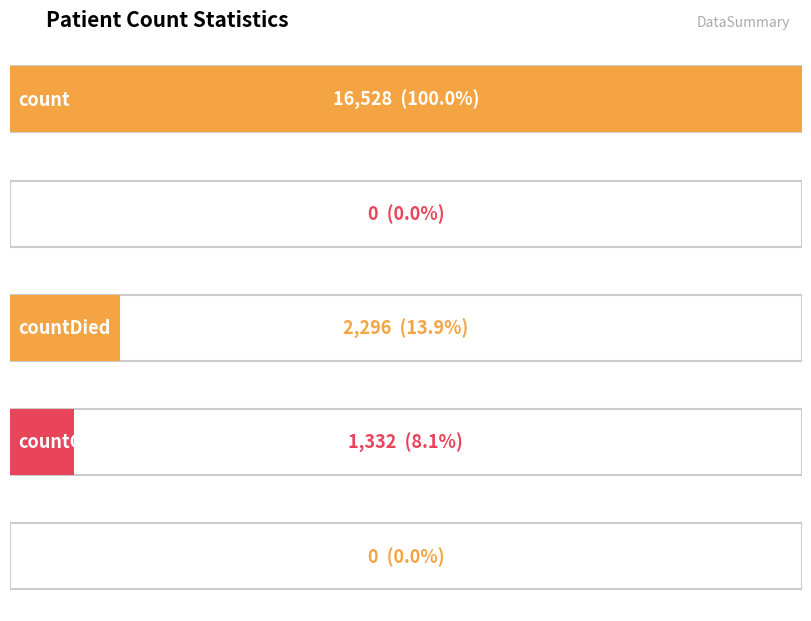

Count the number of values greater than 1332.

2